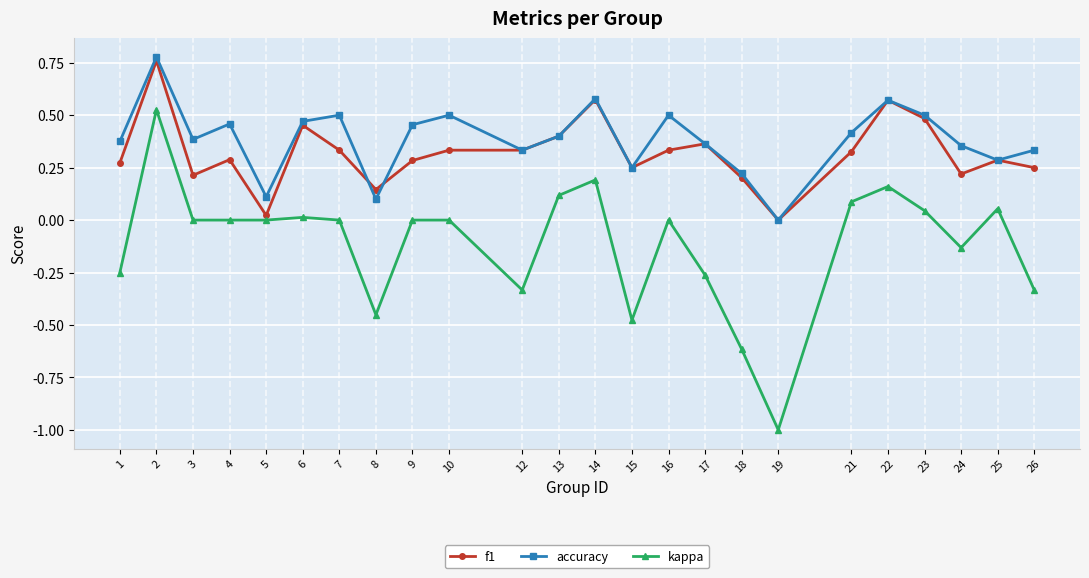

The kappa series shows -0.6 at 18. True or false?

True